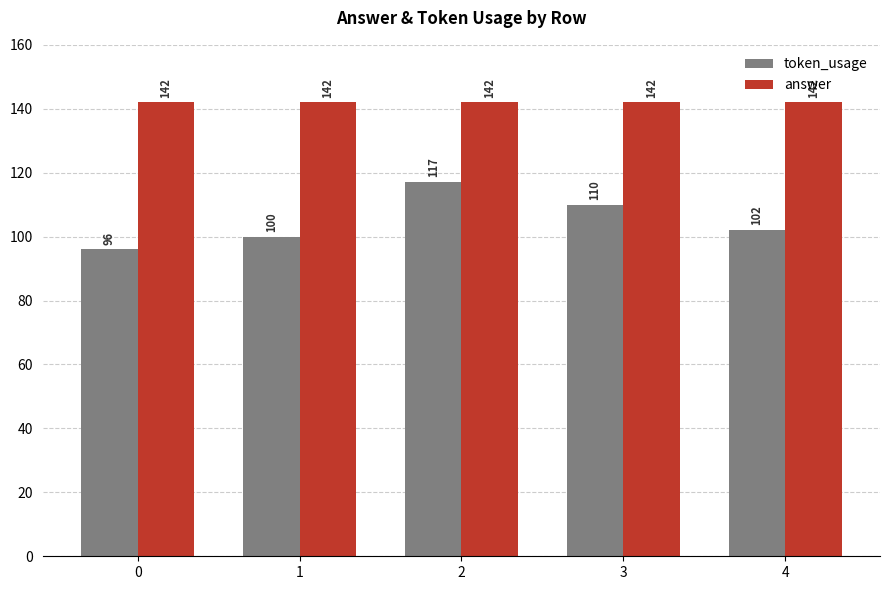

What is the maximum value for token_usage?

117